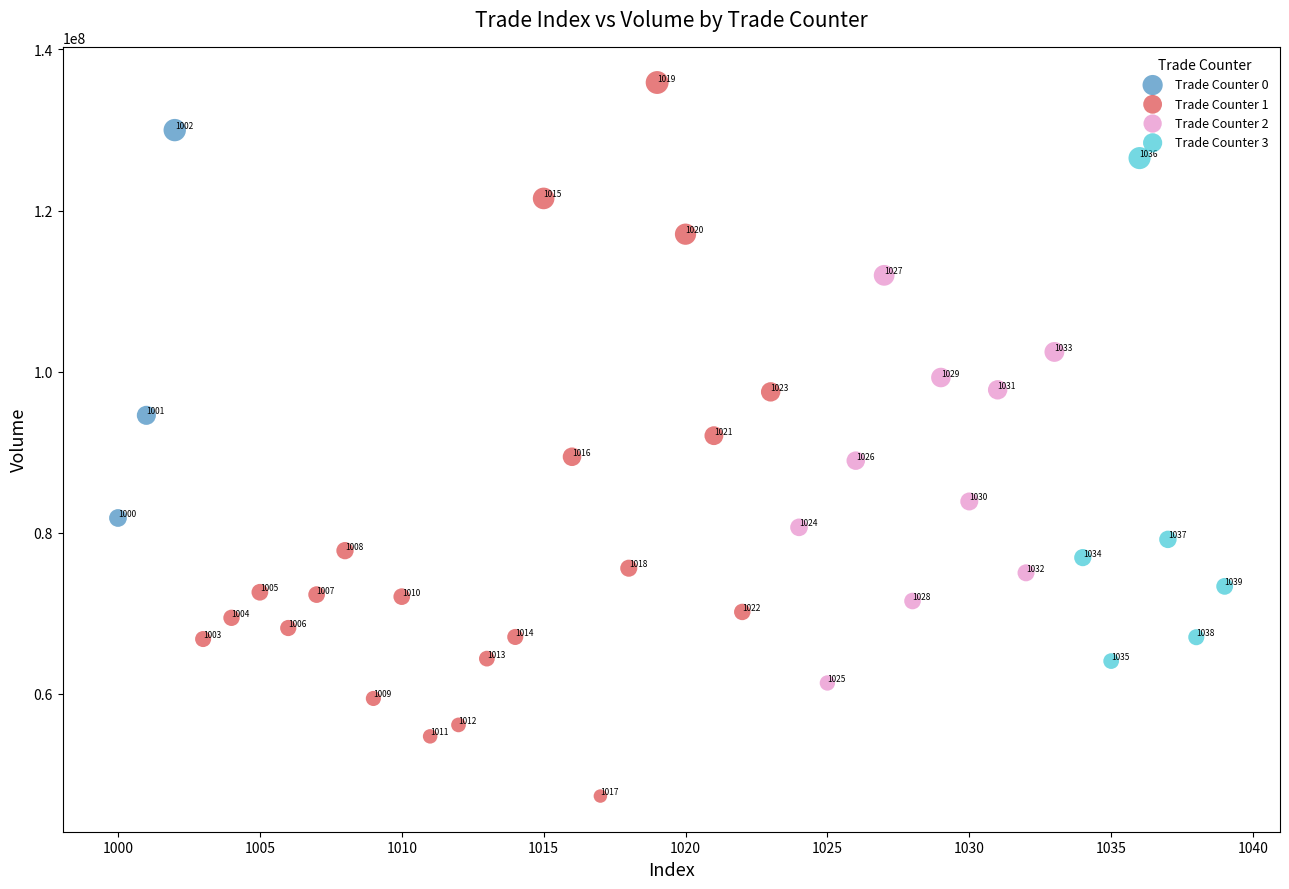

Which series reaches the minimum Y coordinate?

Trade Counter 1